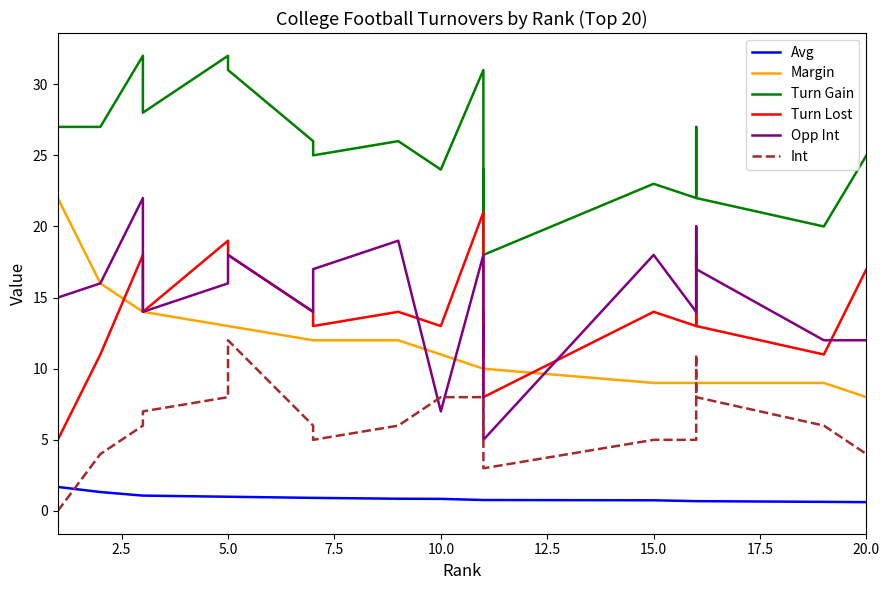

What is the difference between the maximum and minimum values in the Turn Lost series?

16.0